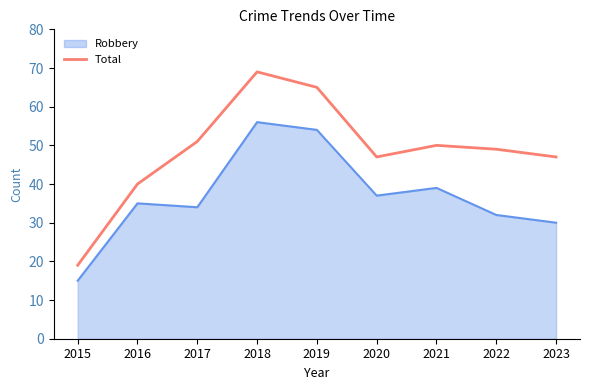

What is the change in value from 2017 to 2023?

-4